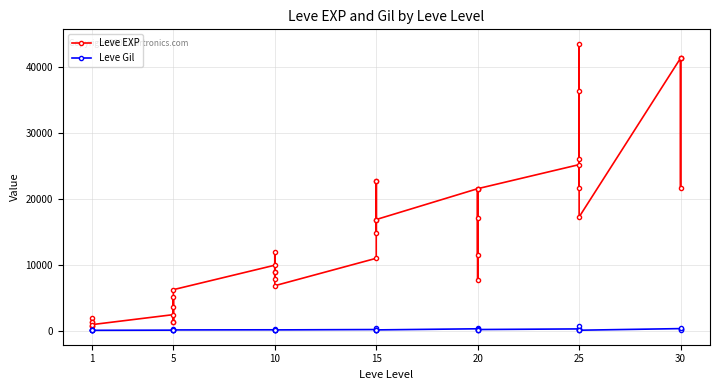

What is the average value of the Leve EXP series?

15131